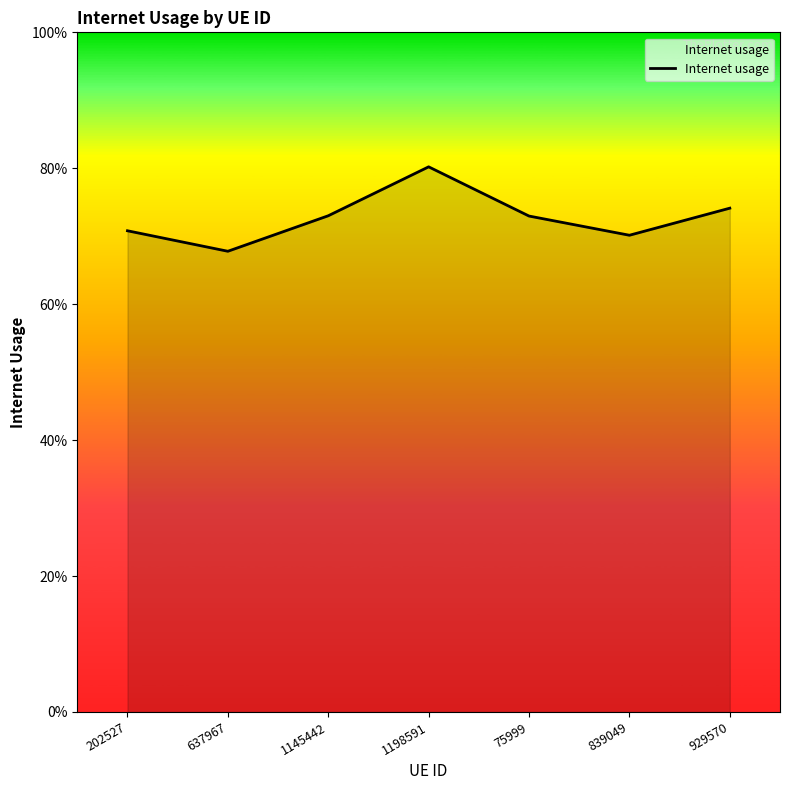

Rank the categories by value from lowest to highest.

637967, 839049, 202527, 75999, 1145442, 929570, 1198591